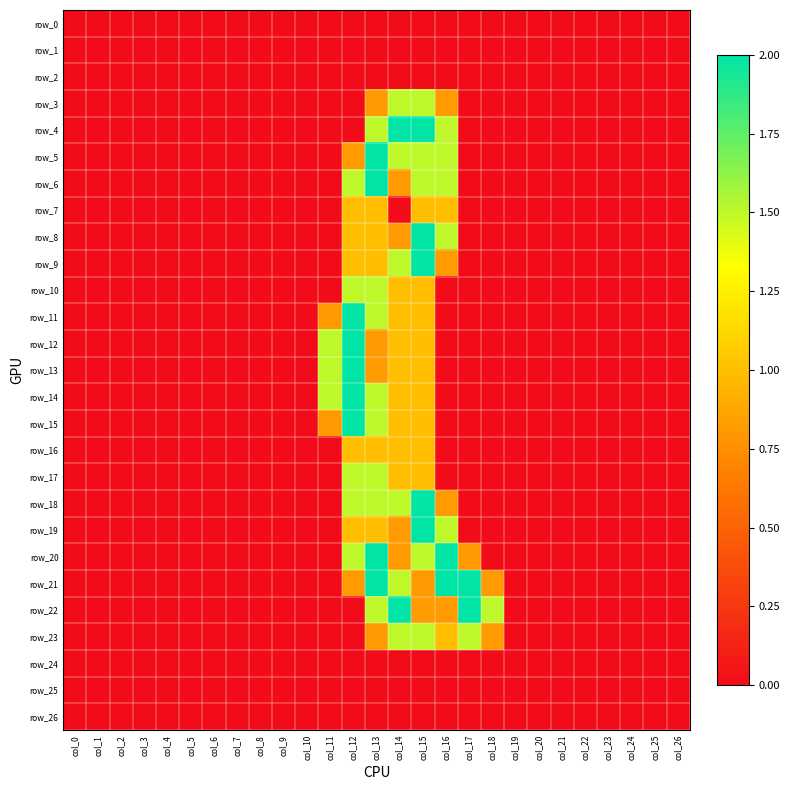

How many row_7 values are between 0 and 1?

27